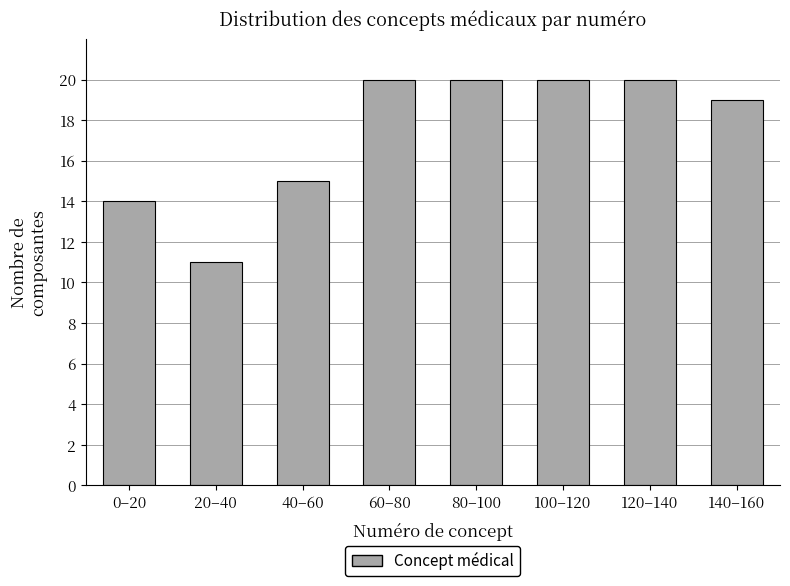

Reading left to right, what are all the values shown in this chart?

14	11	15	20	20	20	20	19